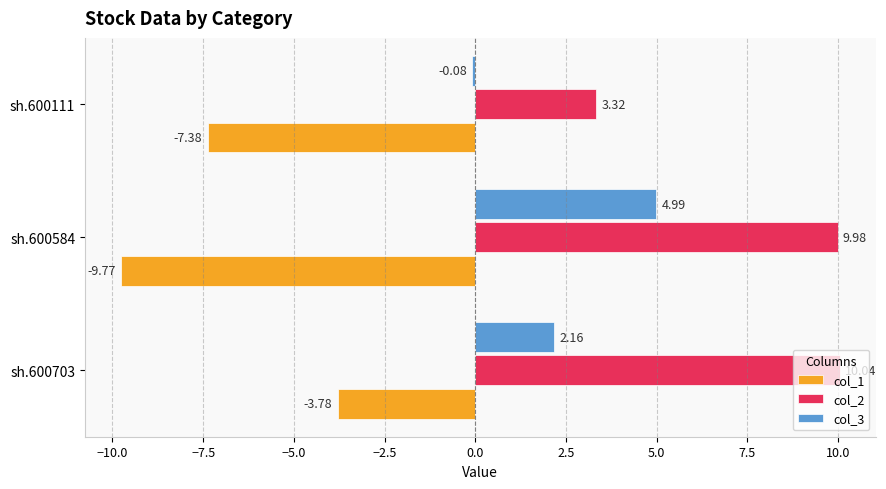

What is the difference between the col_2 values at sh.600111 and sh.600703?

6.7